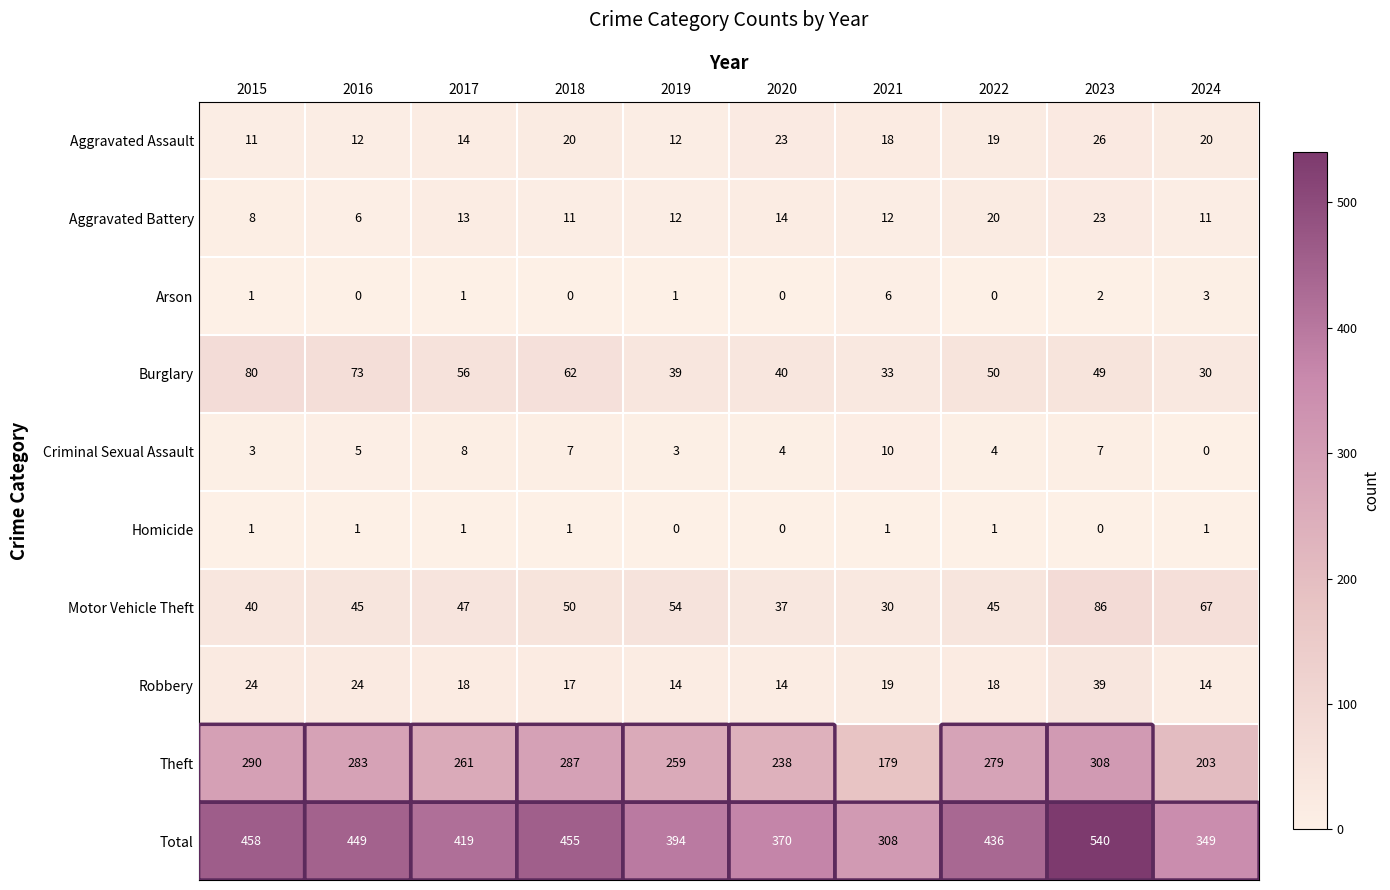

What is the spread (max minus min) of values at 2021?

307